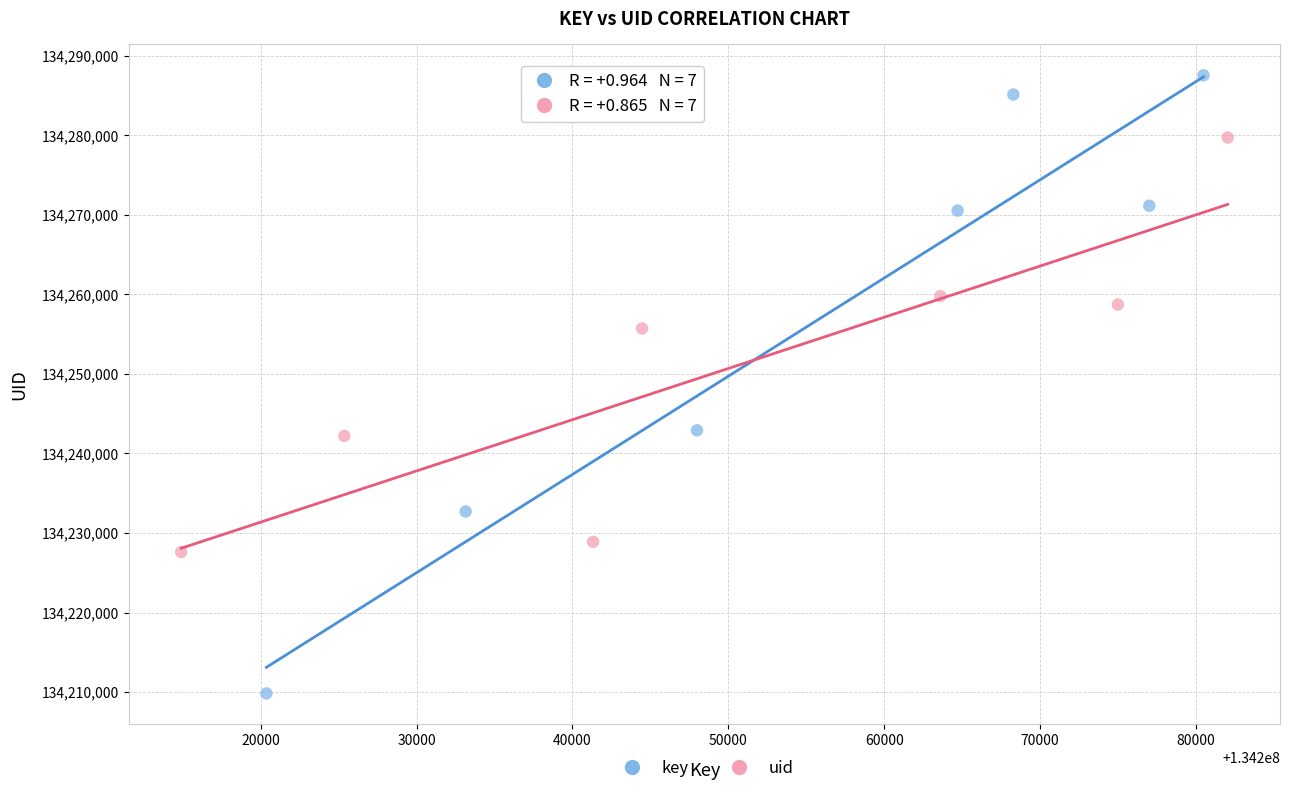

Which series contains the lowest Y value?

key